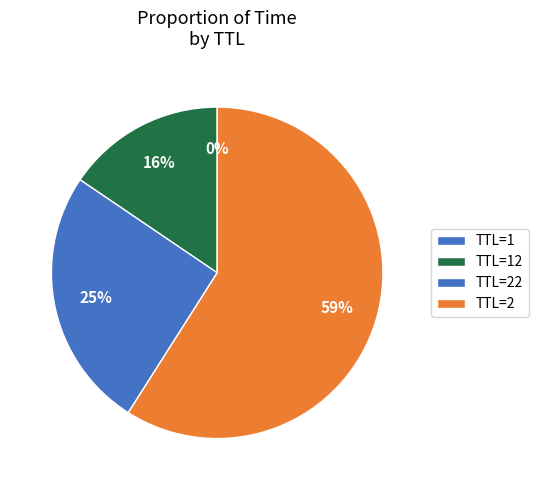

Which category has the smallest portion of the pie?

1